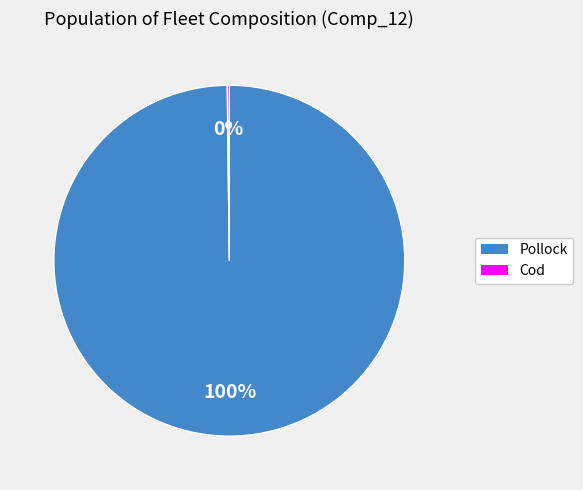

Which slice is the largest?

Pollock